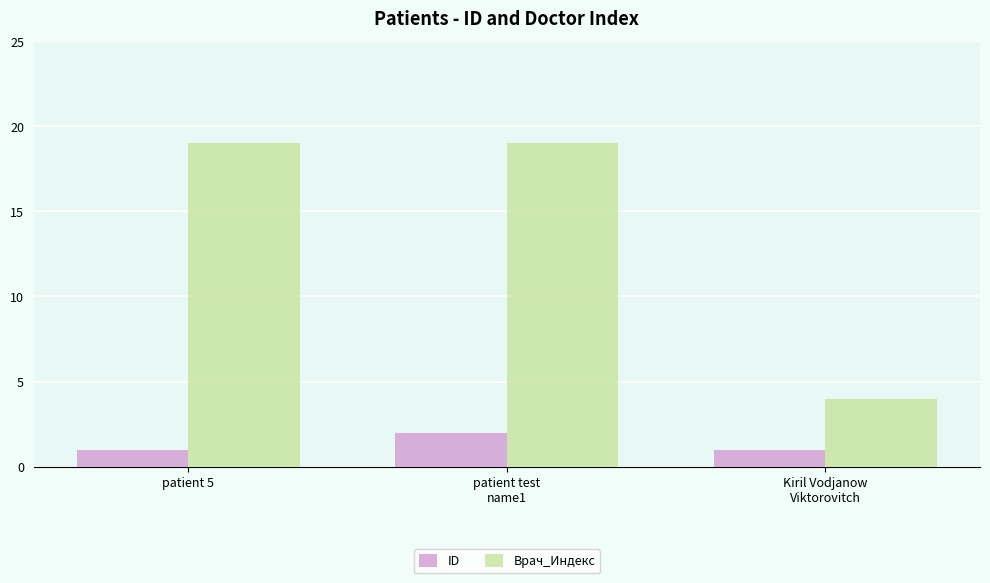

At how many categories does at least one series exceed 12?

2